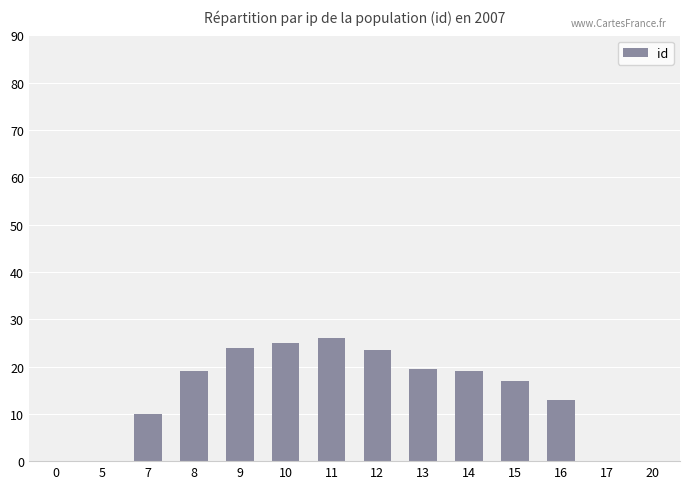

Count the number of categories in the chart.

14